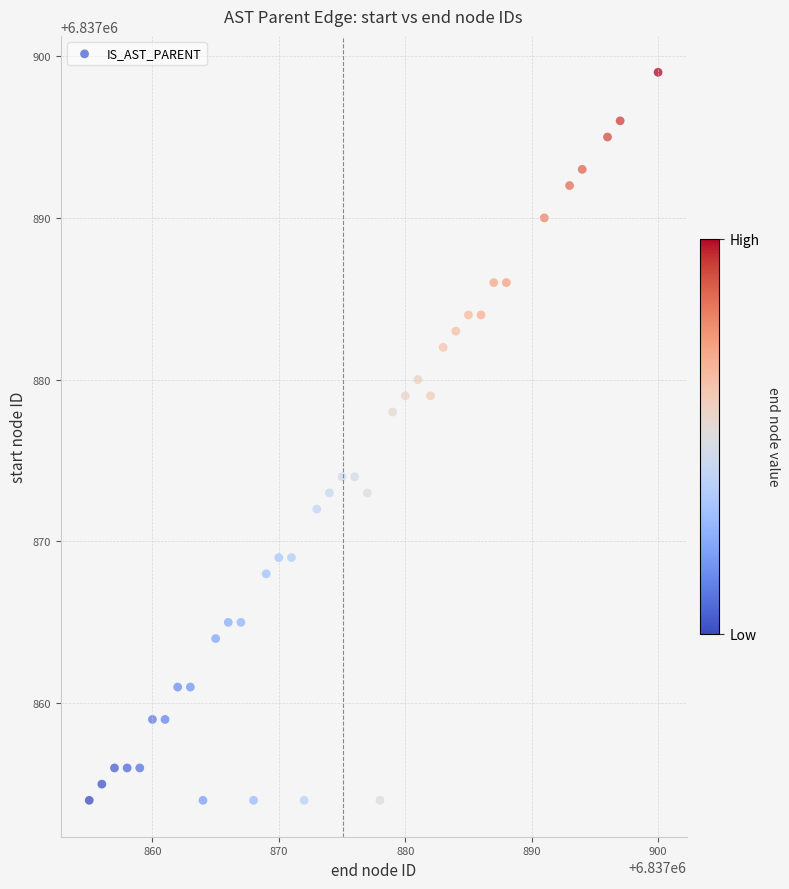

What is the range of X values (max minus min)?

45